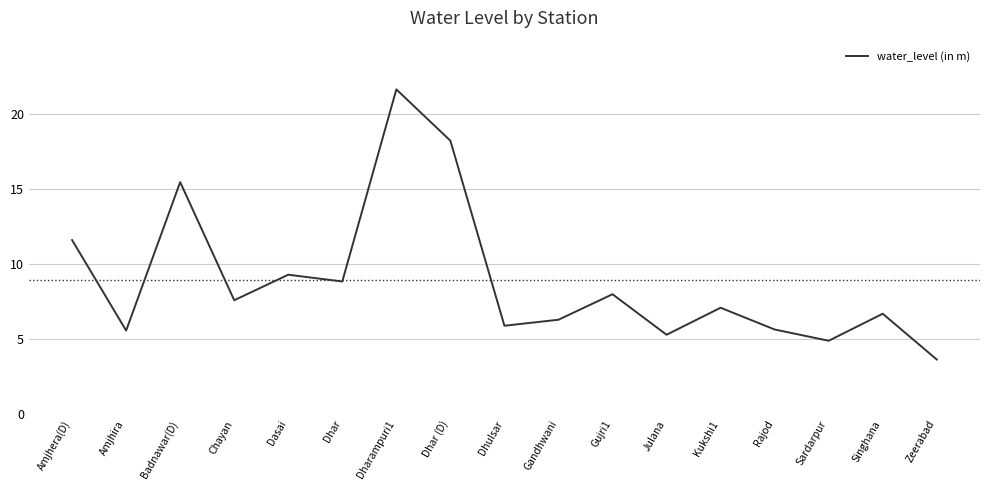

Which label corresponds to the smallest value in the chart?

Zeerabad